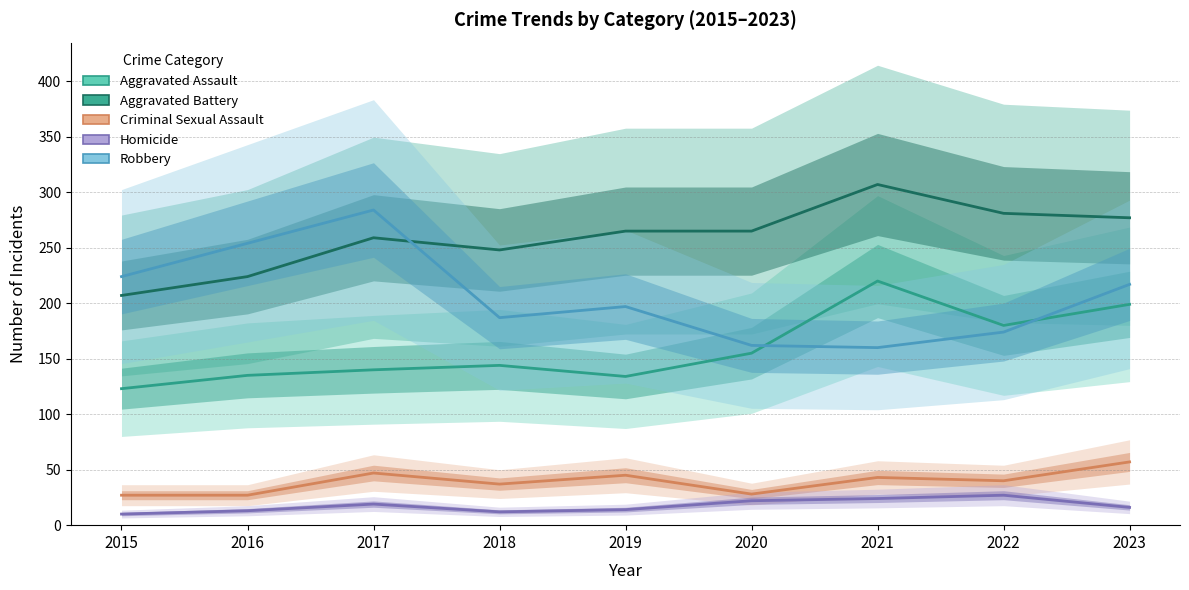

How many lines are shown in the chart?

5